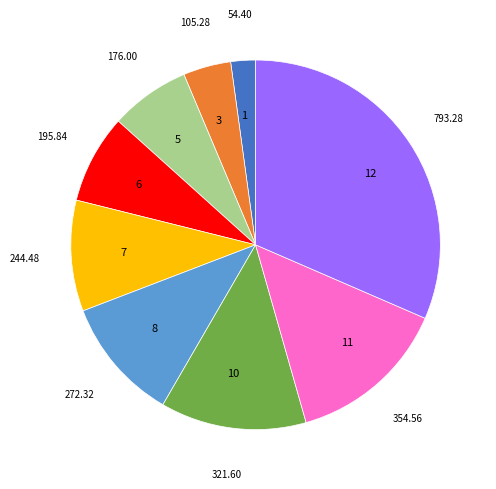

How many segments does this pie chart have?

9